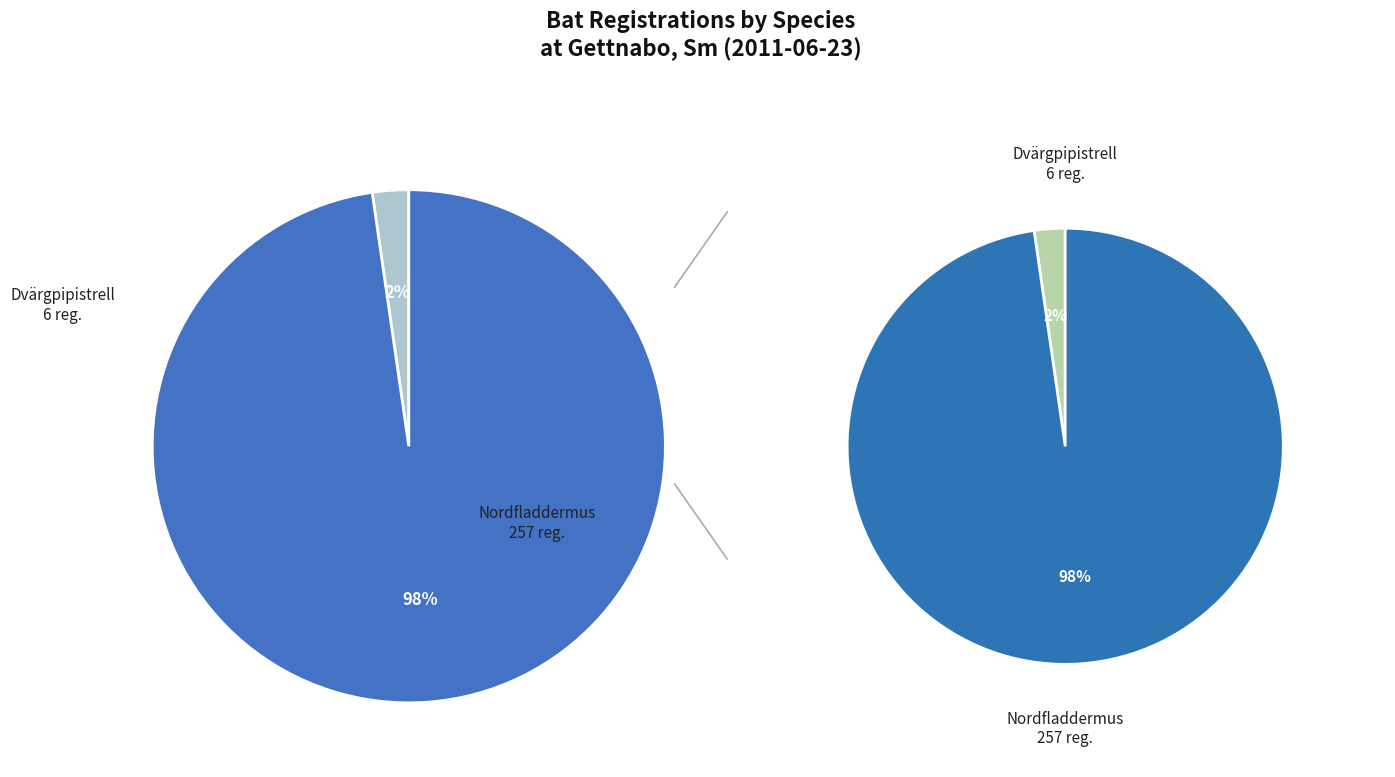

Is there a majority slice in this chart?

Yes